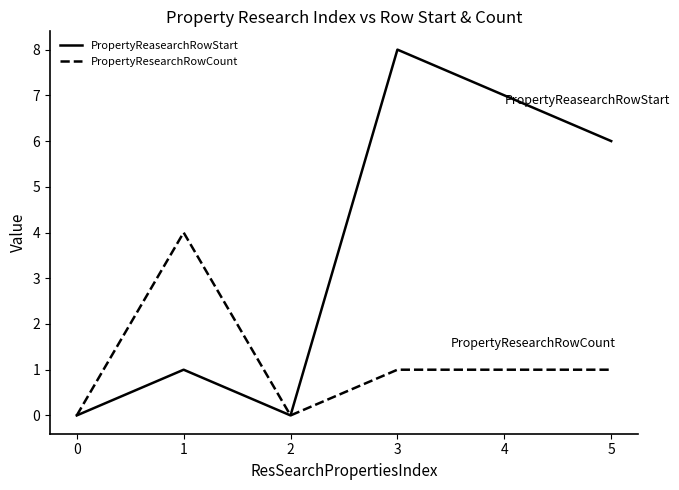

Where does the PropertyReasearchRowStart series first go above 6?

3